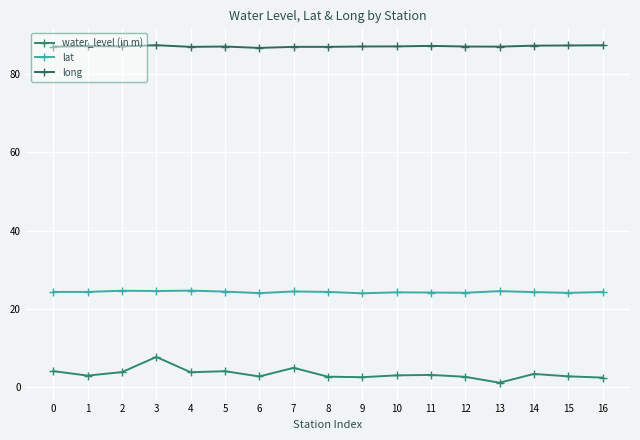

Which series has the largest range (max minus min)?

water_level (in m)